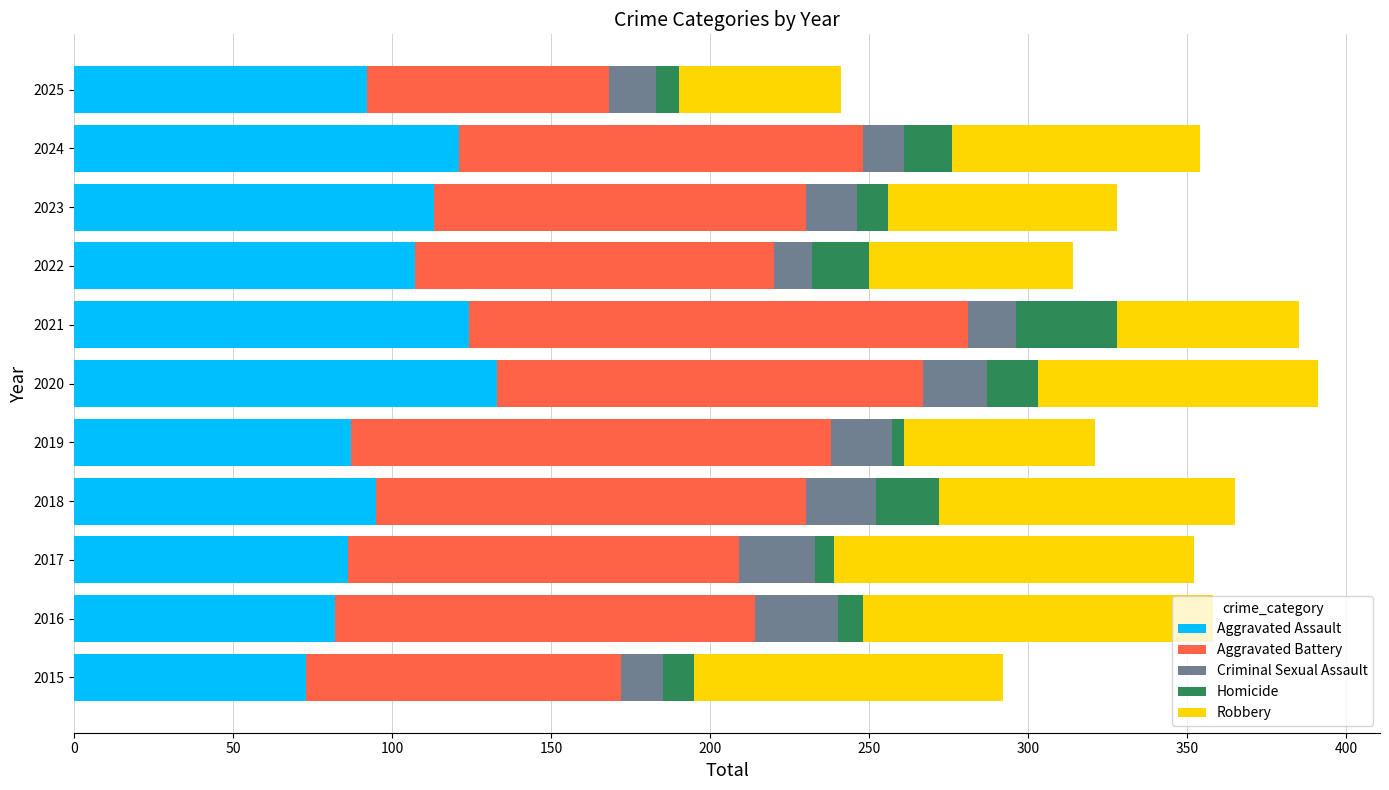

What is the difference between the maximum and minimum values in the Aggravated Assault series?

60